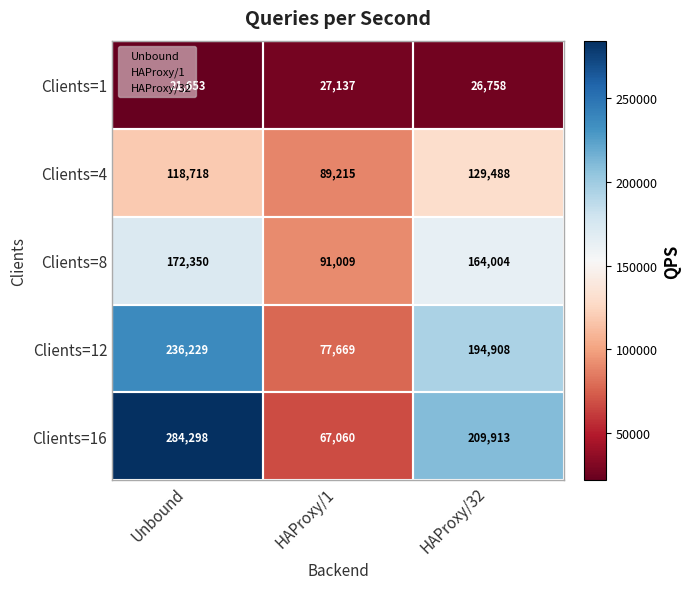

How many values in the Clients=8 series are below 164004?

1